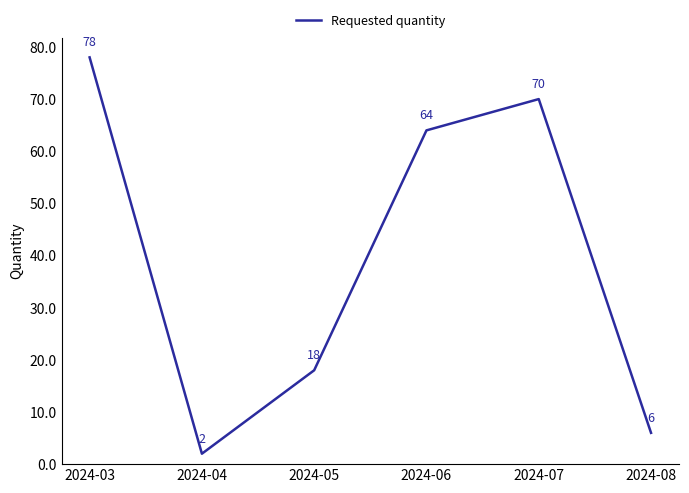

What is the smallest value displayed?

2